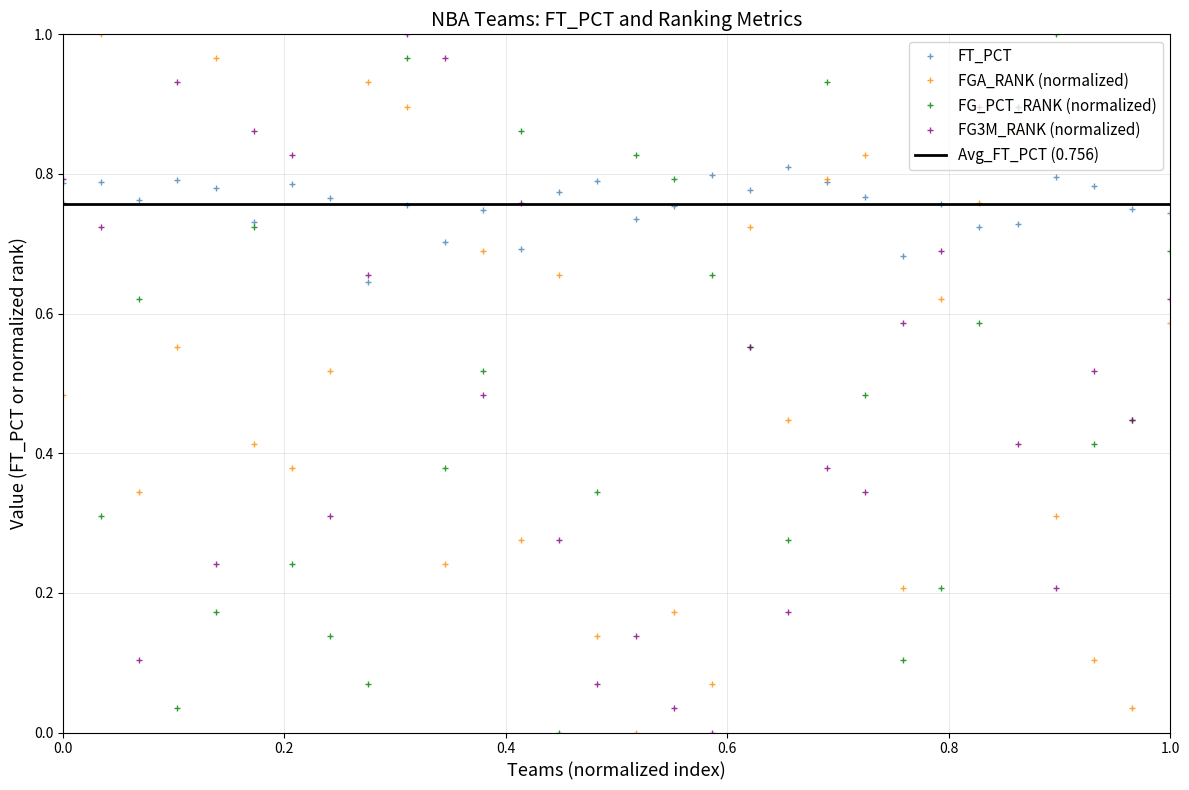

Is this an area chart (filled region under the line)?

No